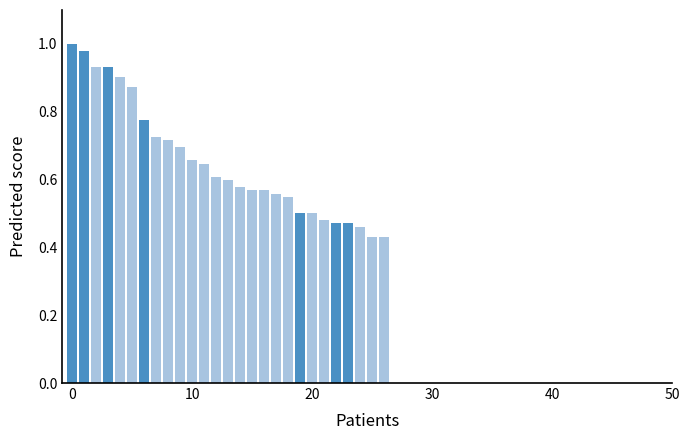

How many categories are shown in the chart?

27